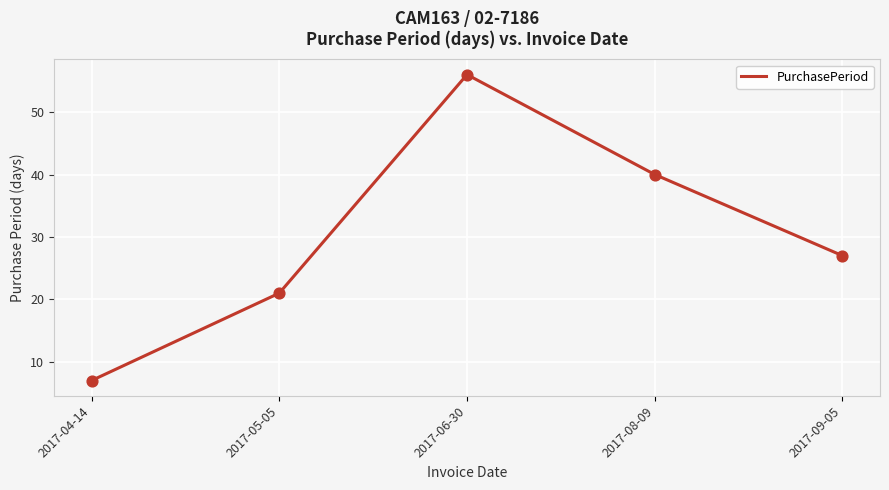

Between 2017-09-05 and 2017-08-09, which is larger?

2017-08-09